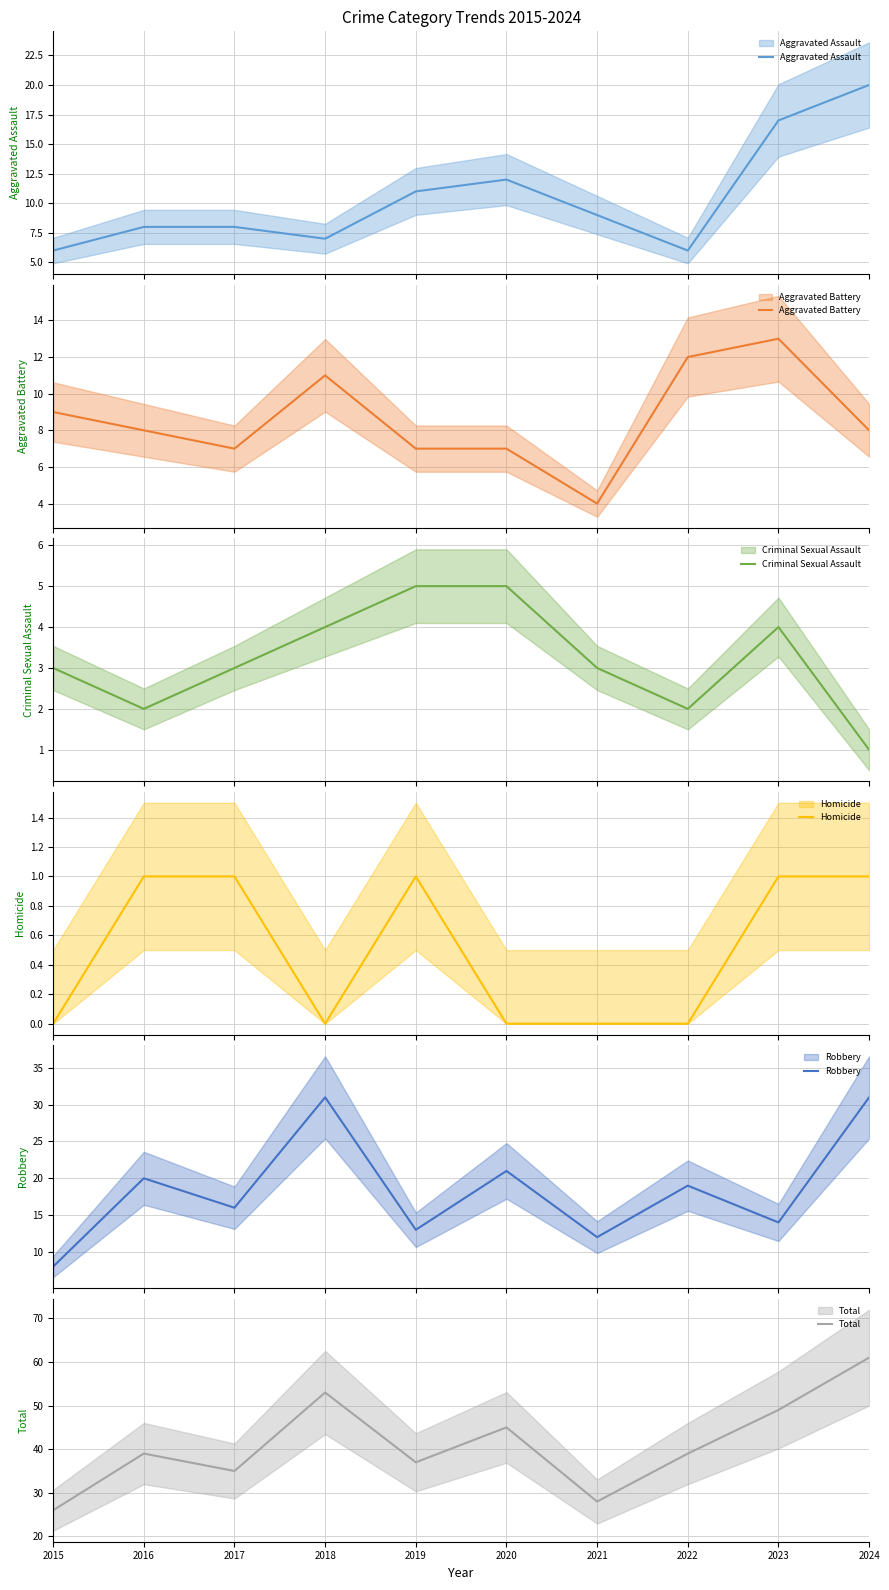

In Robbery, how many points are lower than both neighbors (excluding endpoints)?

4